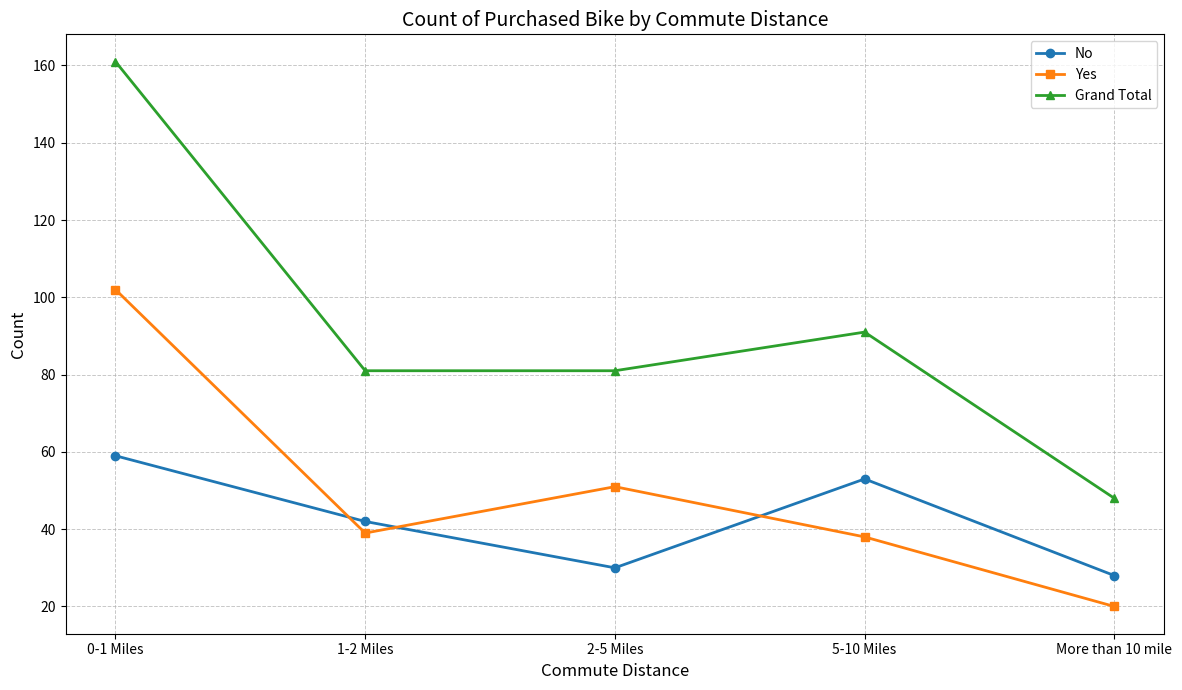

What is the label of the 1st point from the left?

0-1 Miles